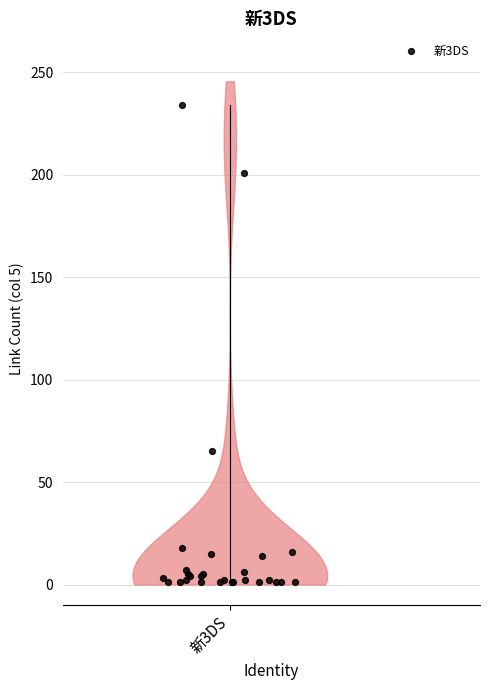

What Y value in the scatter plot is closest to 117?

65